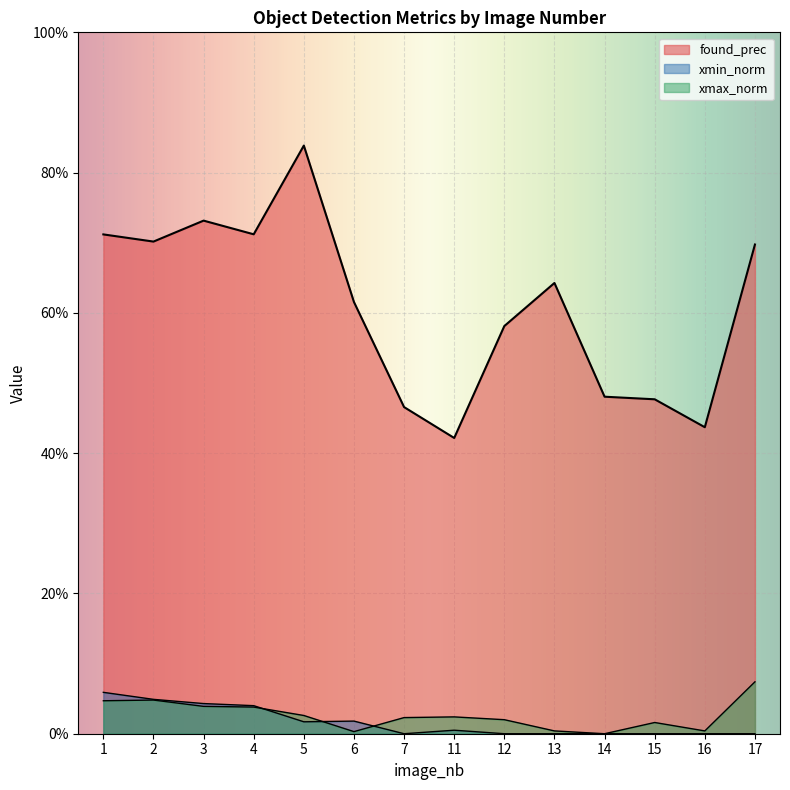

How many distinct data groups are displayed?

3